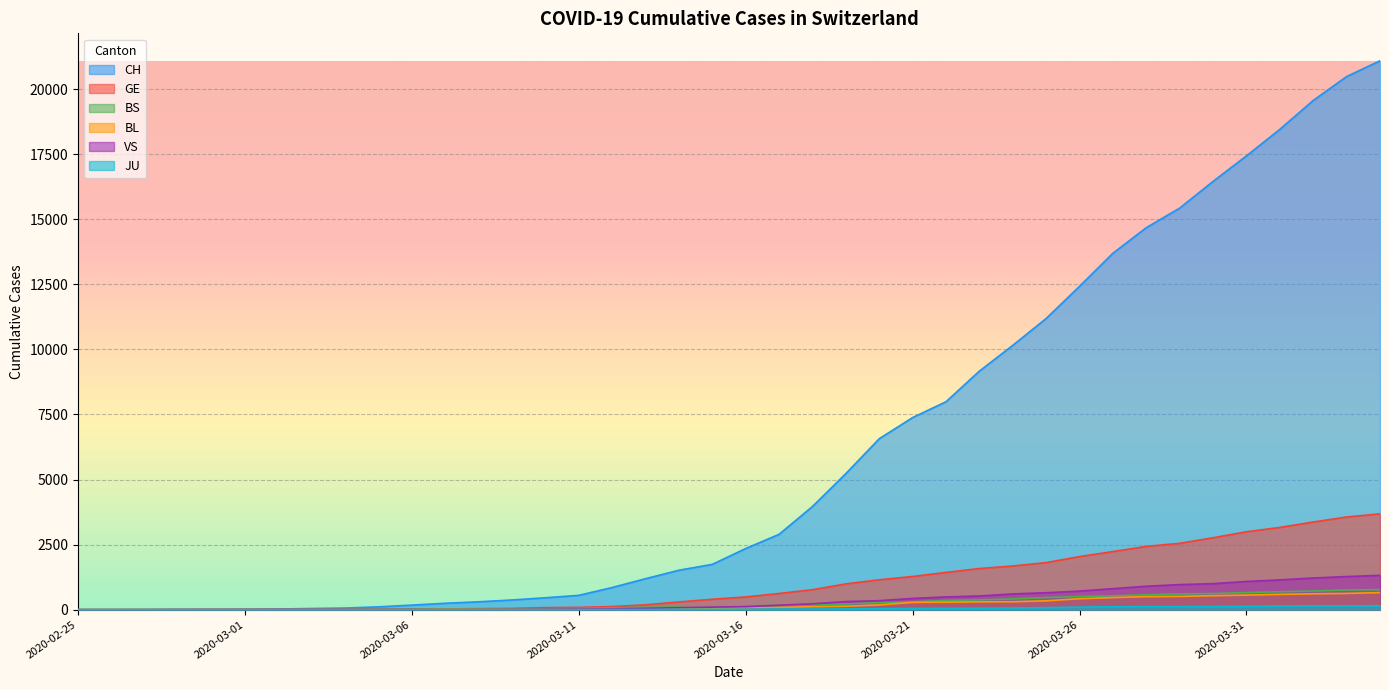

Does the chart display data point markers on the line(s)?

No